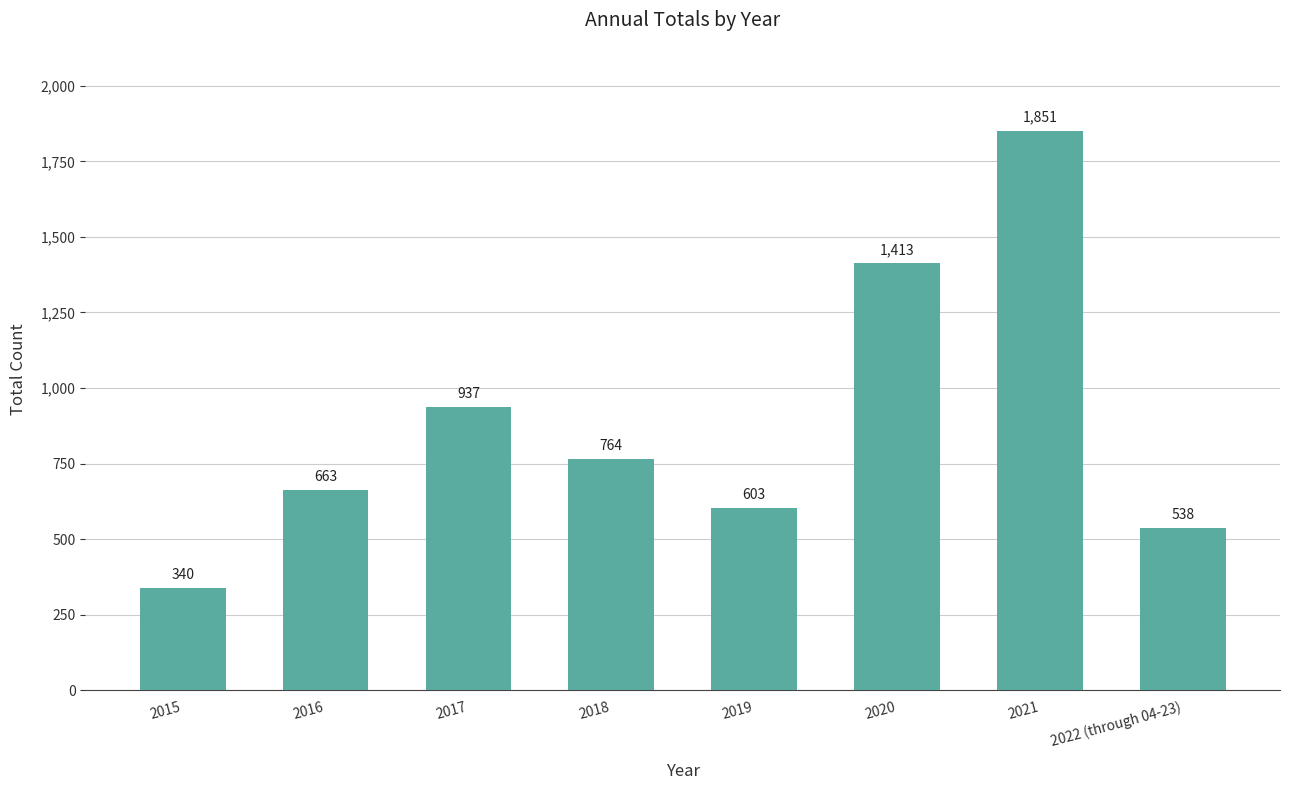

Reading right to left, extract all data points from this chart.

538	1851	1413	603	764	937	663	340